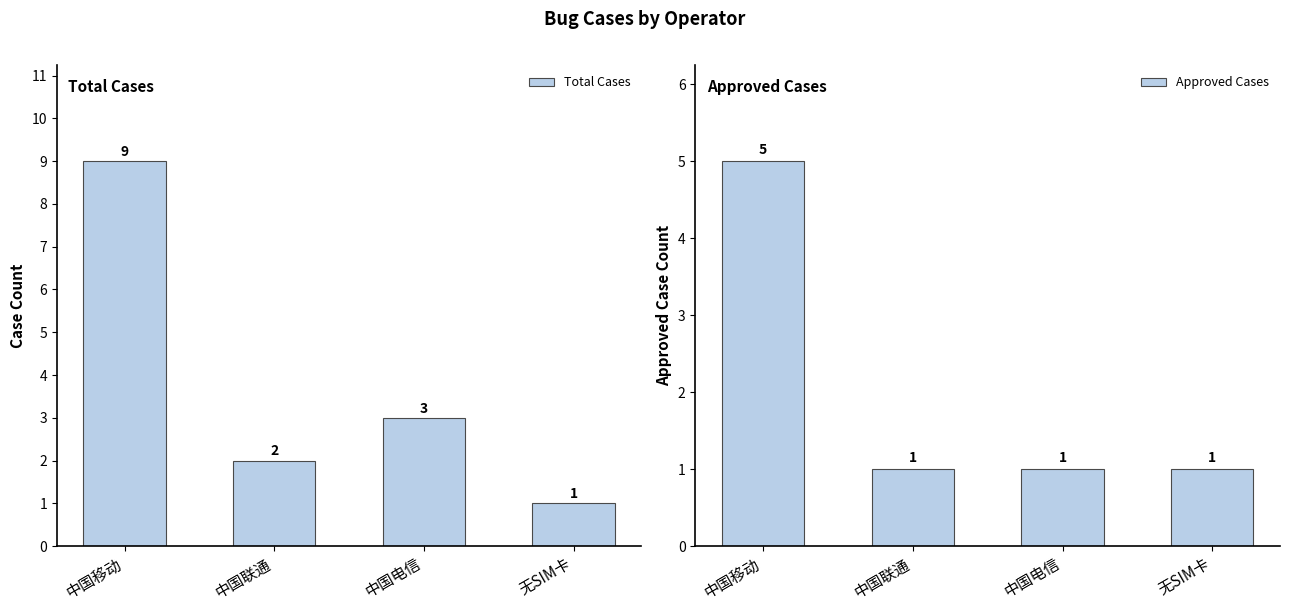

What is the label of the 4th bar from the left?

无SIM卡